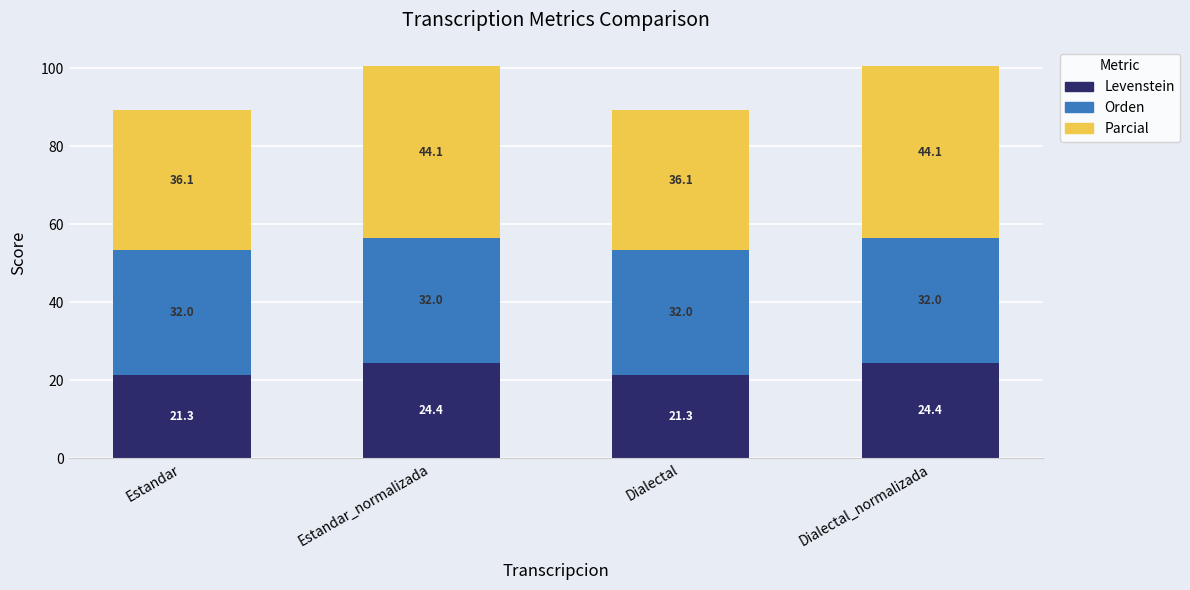

What is the approximate value of Levenstein at Estandar?

21.3